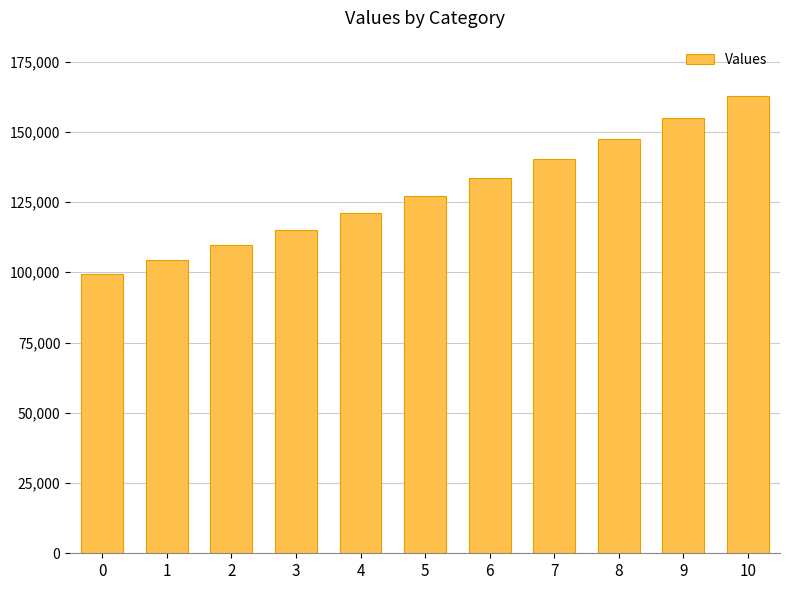

Reading right to left, transcribe all the data shown in this chart.

10=162889.5	9=154985.2	8=147478.6	7=140348.8	6=133576.5	5=127143.1	4=121031.0	3=115223.7	2=109705.5	1=104461.6	0=99477.7